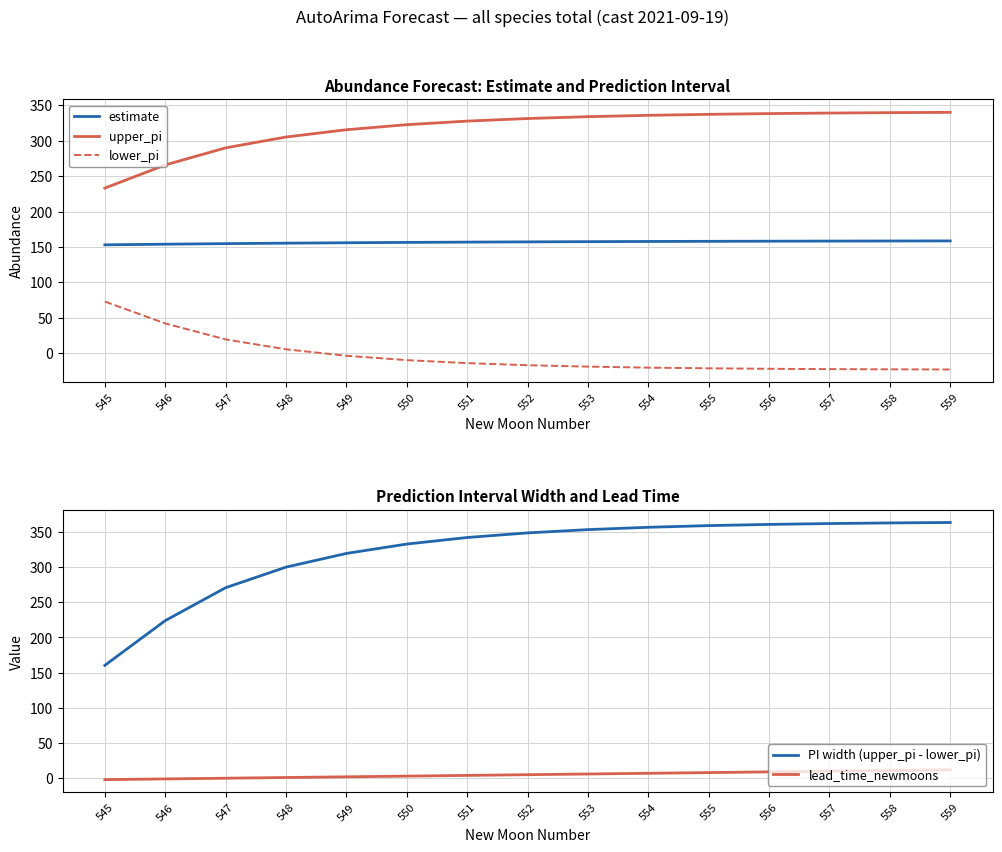

What value does the lower_pi series have at 553?

-19.1